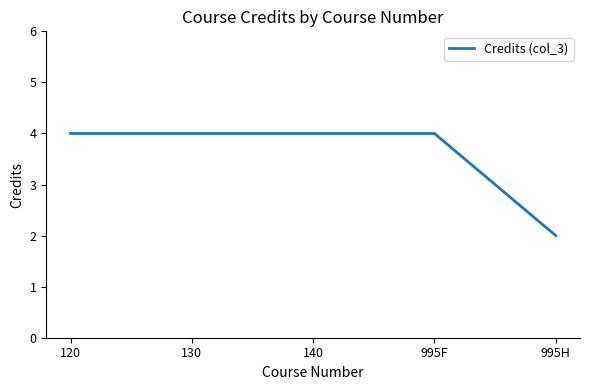

Which has a higher value, 995F or 995H?

995F